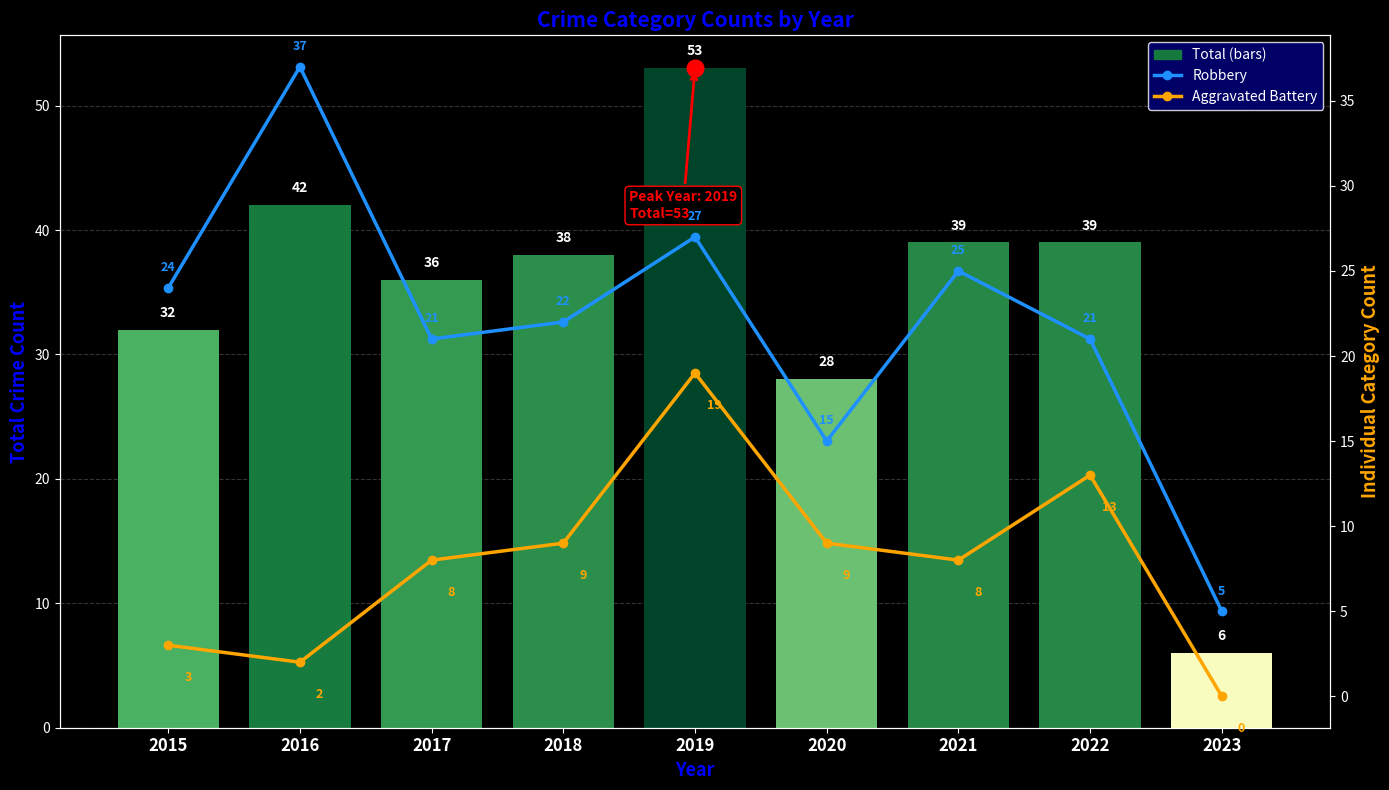

How many values in the Total series are below 38?

4